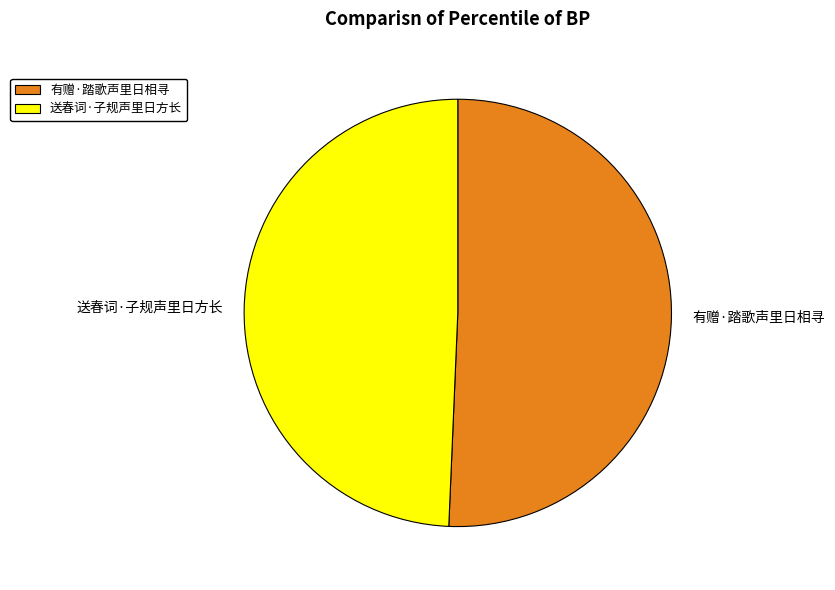

Combined, do 有赠·踏歌声里日相寻 and 送春词·子规声里日方长 account for over 50%?

Yes